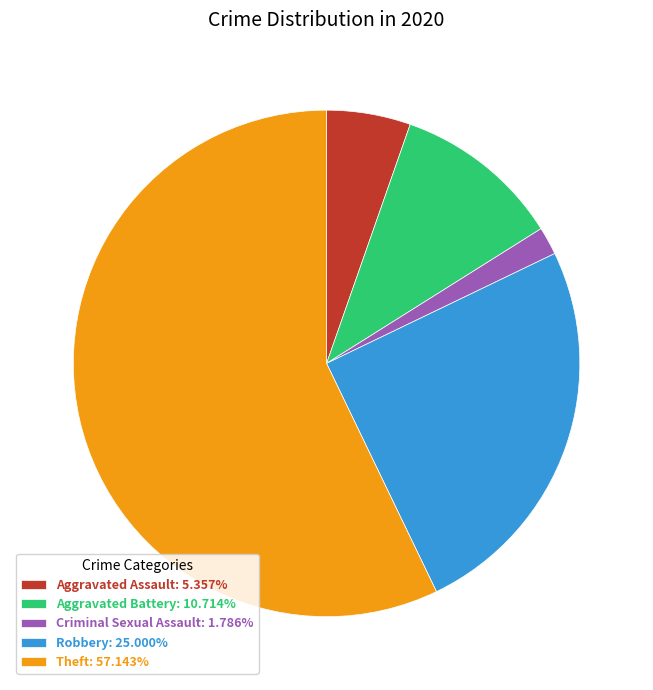

Between Theft and Aggravated Assault, which is larger?

Theft